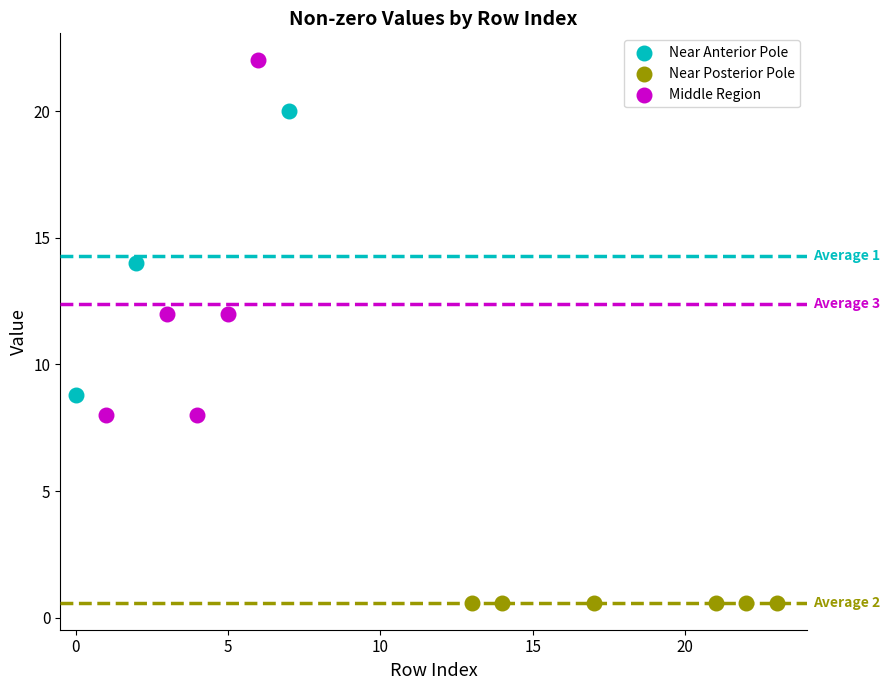

Which series contains the lowest Y value?

Near Posterior Pole